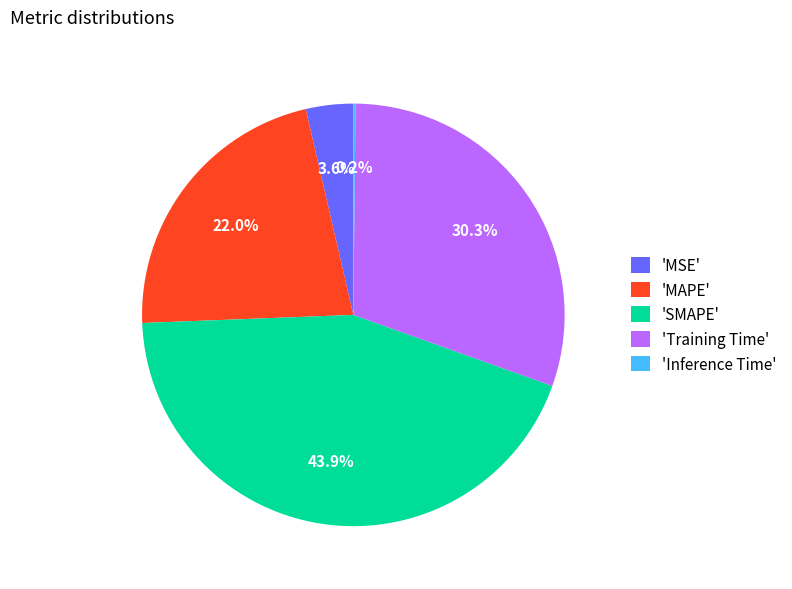

Is the sum of 'MSE' and 'SMAPE' greater than half?

No